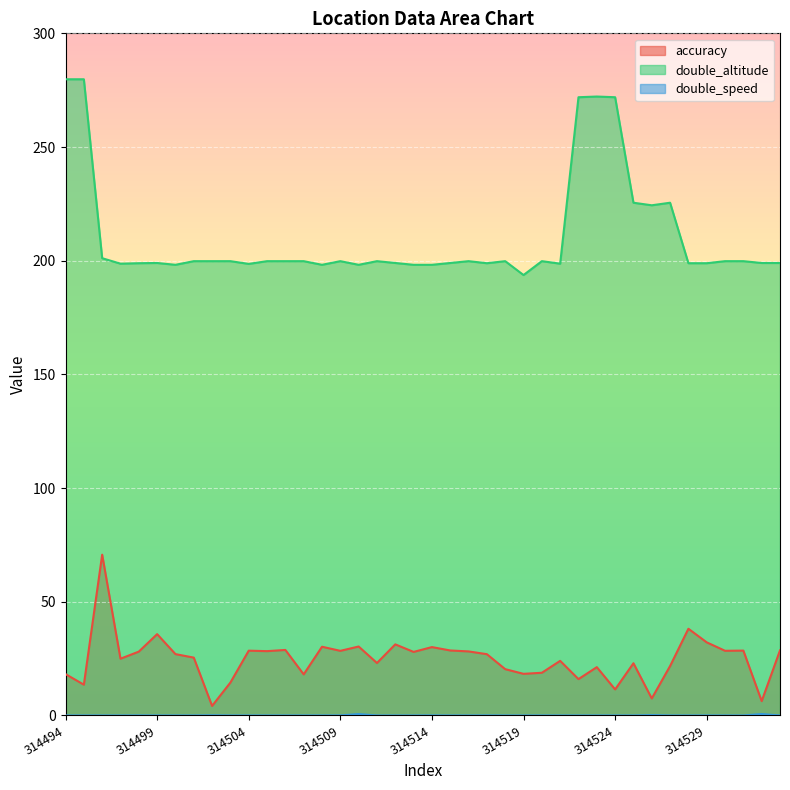

How many lines are shown in the chart?

3